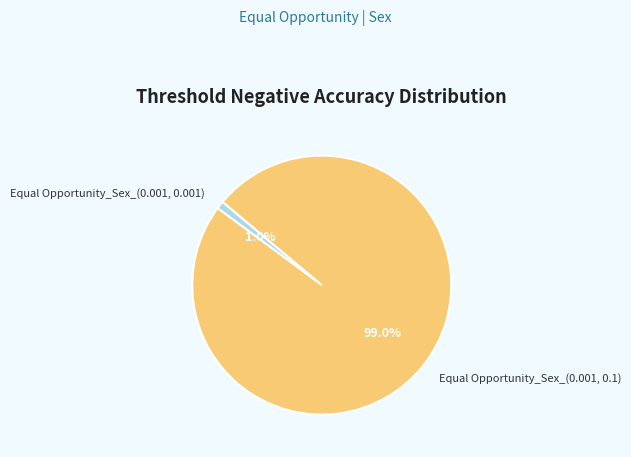

Rank the categories by value from highest to lowest.

Equal Opportunity_Sex_(0.001, 0.1), Equal Opportunity_Sex_(0.001, 0.001)